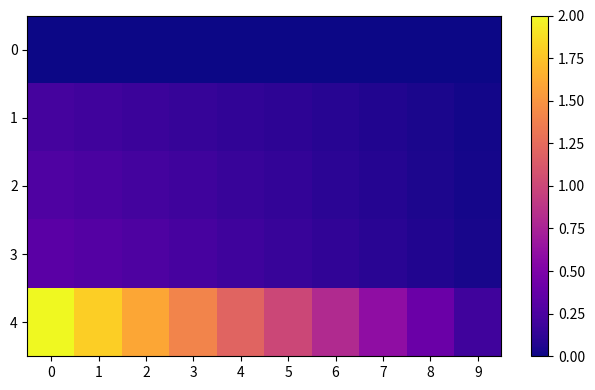

The value of 4 at 0 is 2.0. True or false?

True